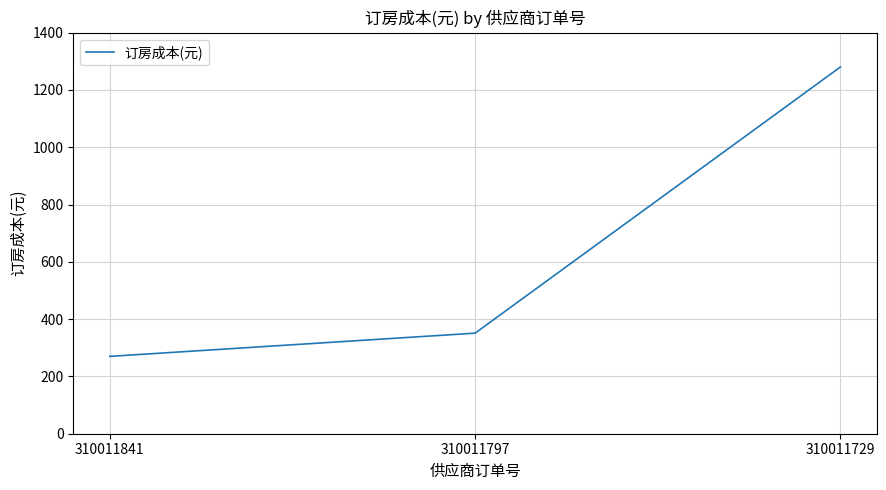

Between 310011841 and 310011797, which is larger?

310011797